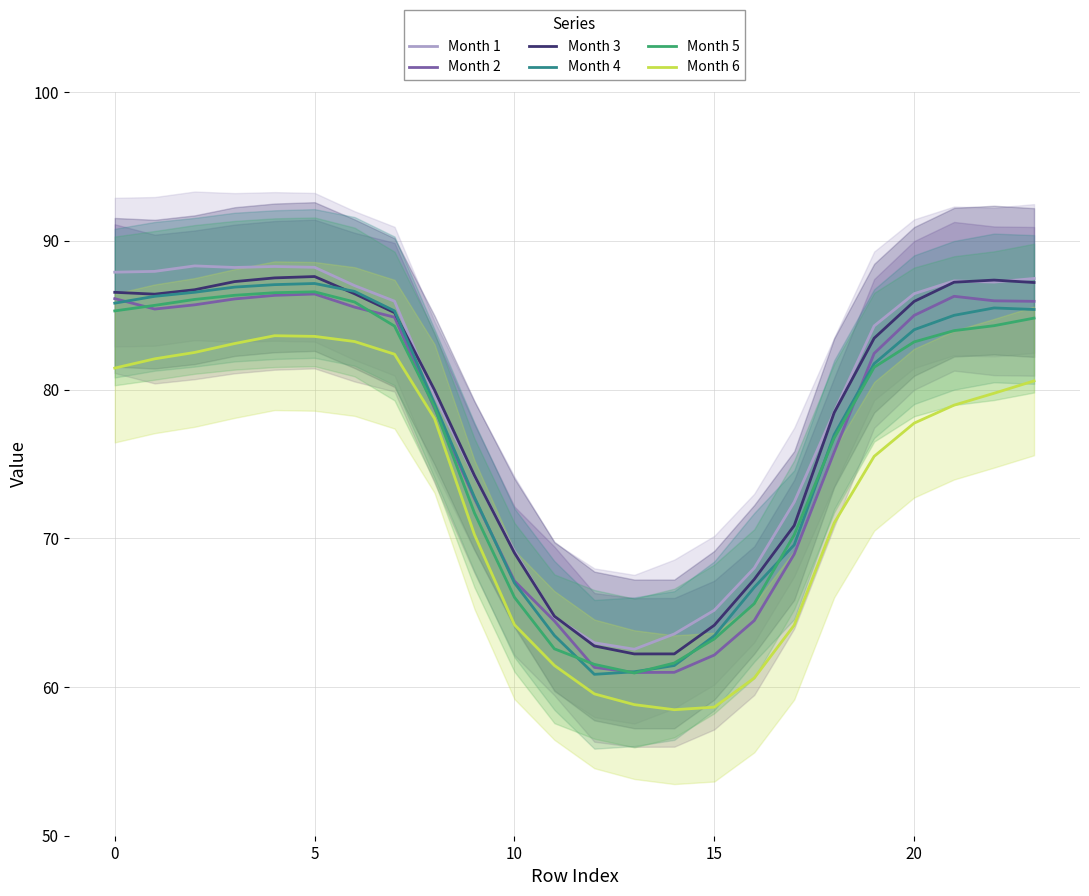

What is the difference between the second highest and minimum values in the Month 2 series?

25.4